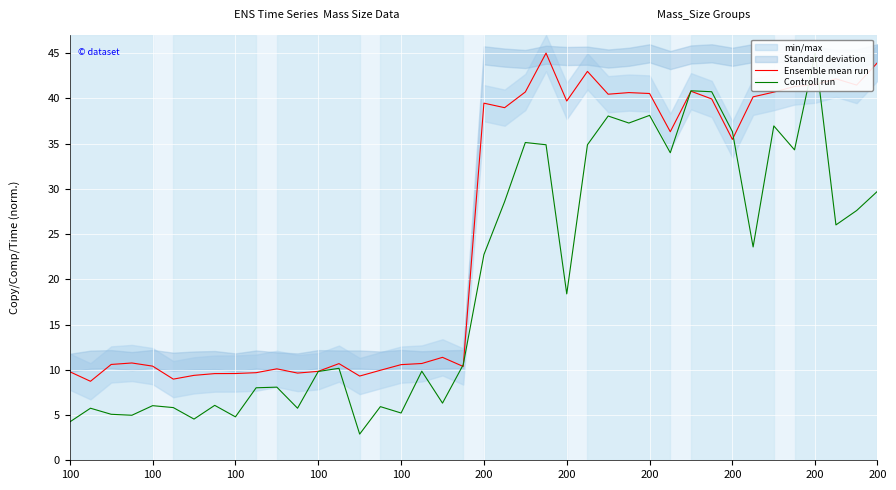

What is the minimum value for Controll run?

2.9